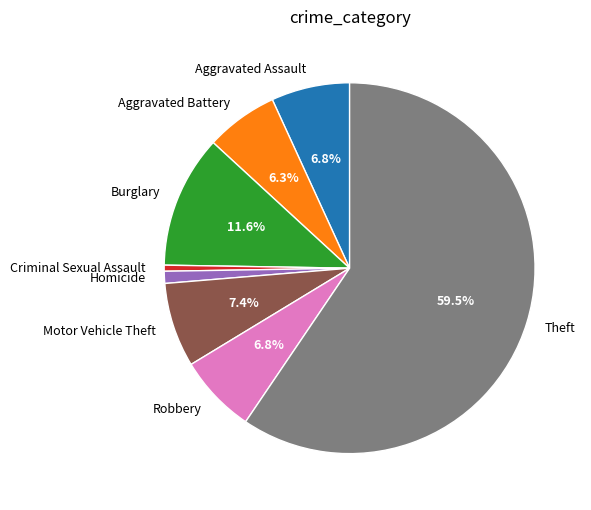

What is the ratio of the value at Burglary to the value at Aggravated Battery?

1.8